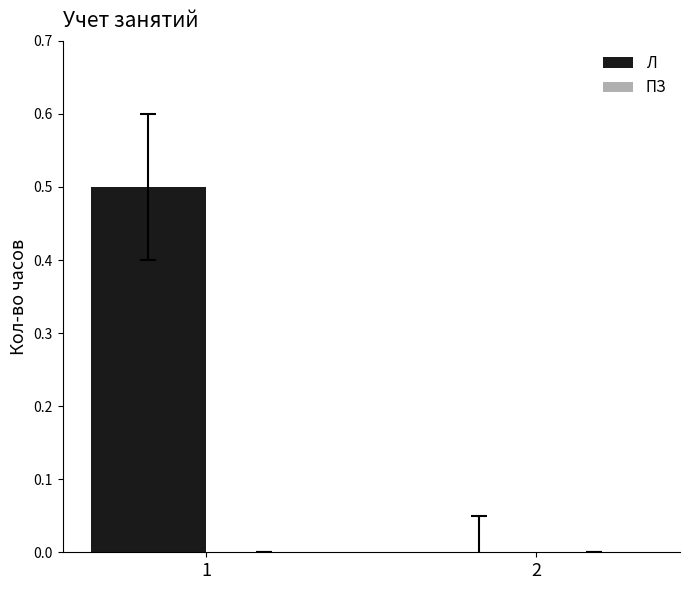

What is the sum of the values at 2 and 1?

0.5